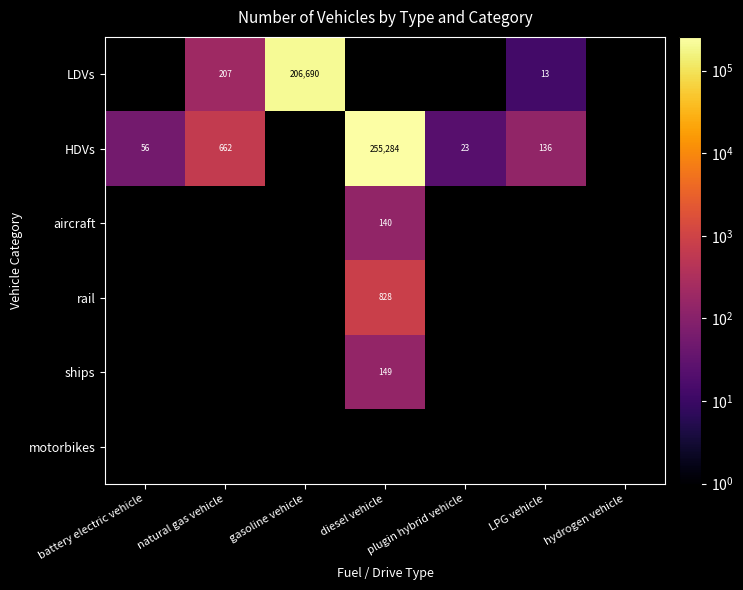

What is the difference between the HDVs values at plugin hybrid vehicle and diesel vehicle?

255261